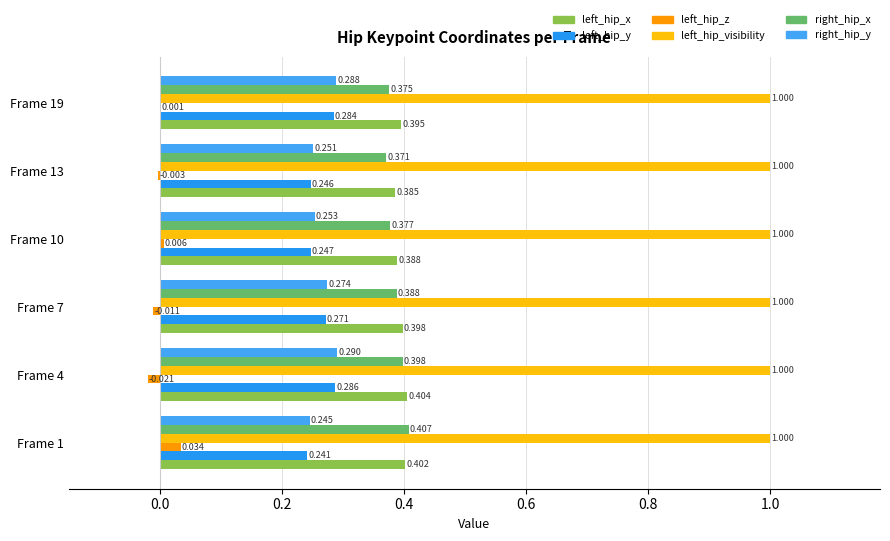

Rank the series by their maximum value, from lowest to highest.

left_hip_z, left_hip_y, right_hip_y, left_hip_x, right_hip_x, left_hip_visibility